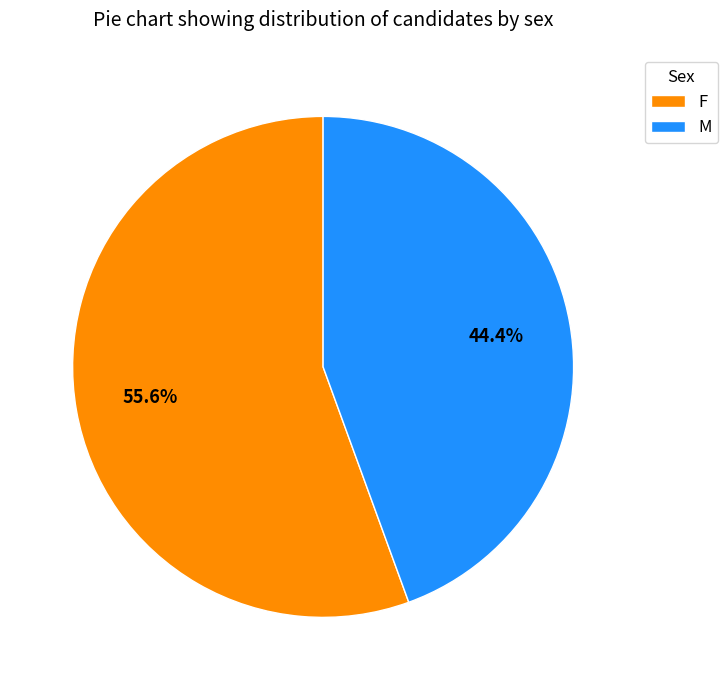

To the nearest percent, what is the difference between the M and F slice percentages?

11%